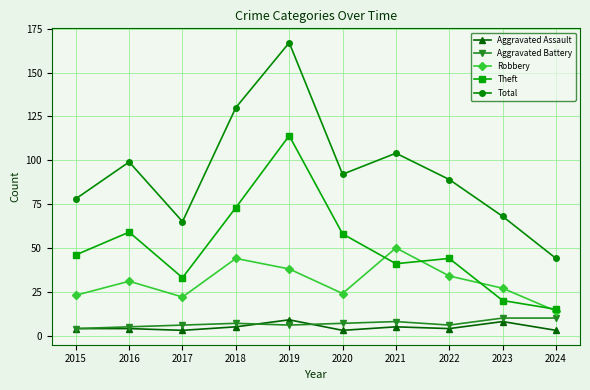

At which label does Theft reach its minimum?

2024